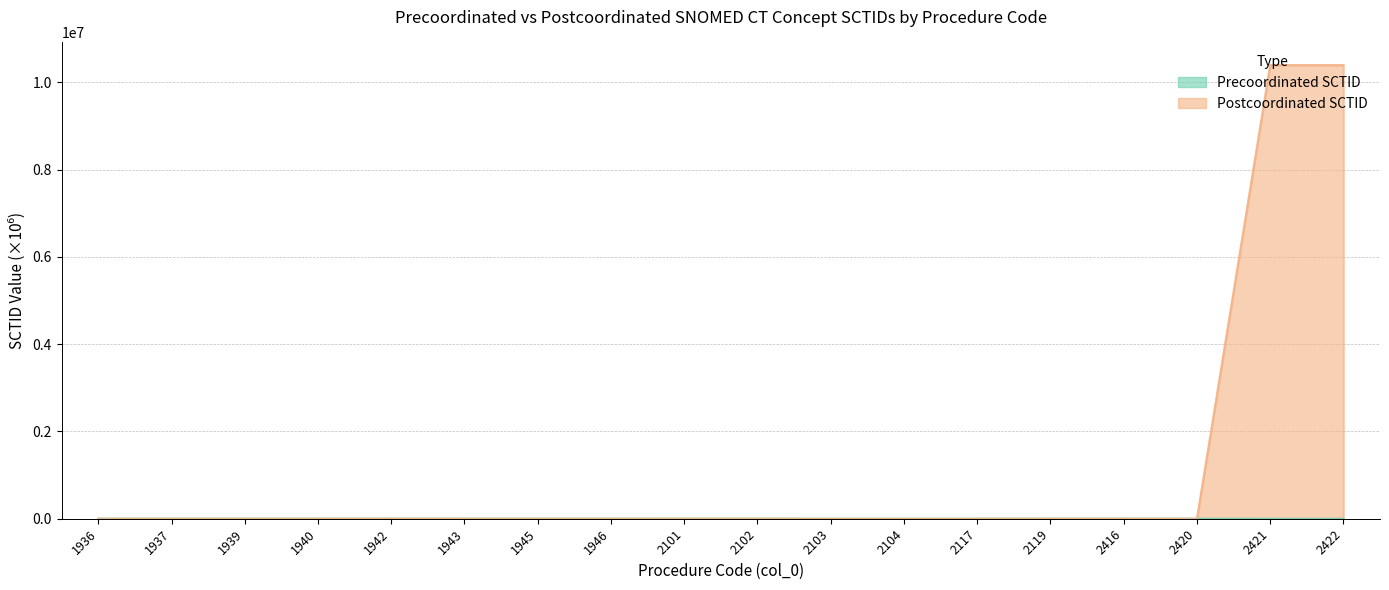

Which series changed the most between 1942 and 2103?

Precoordinated SCTID